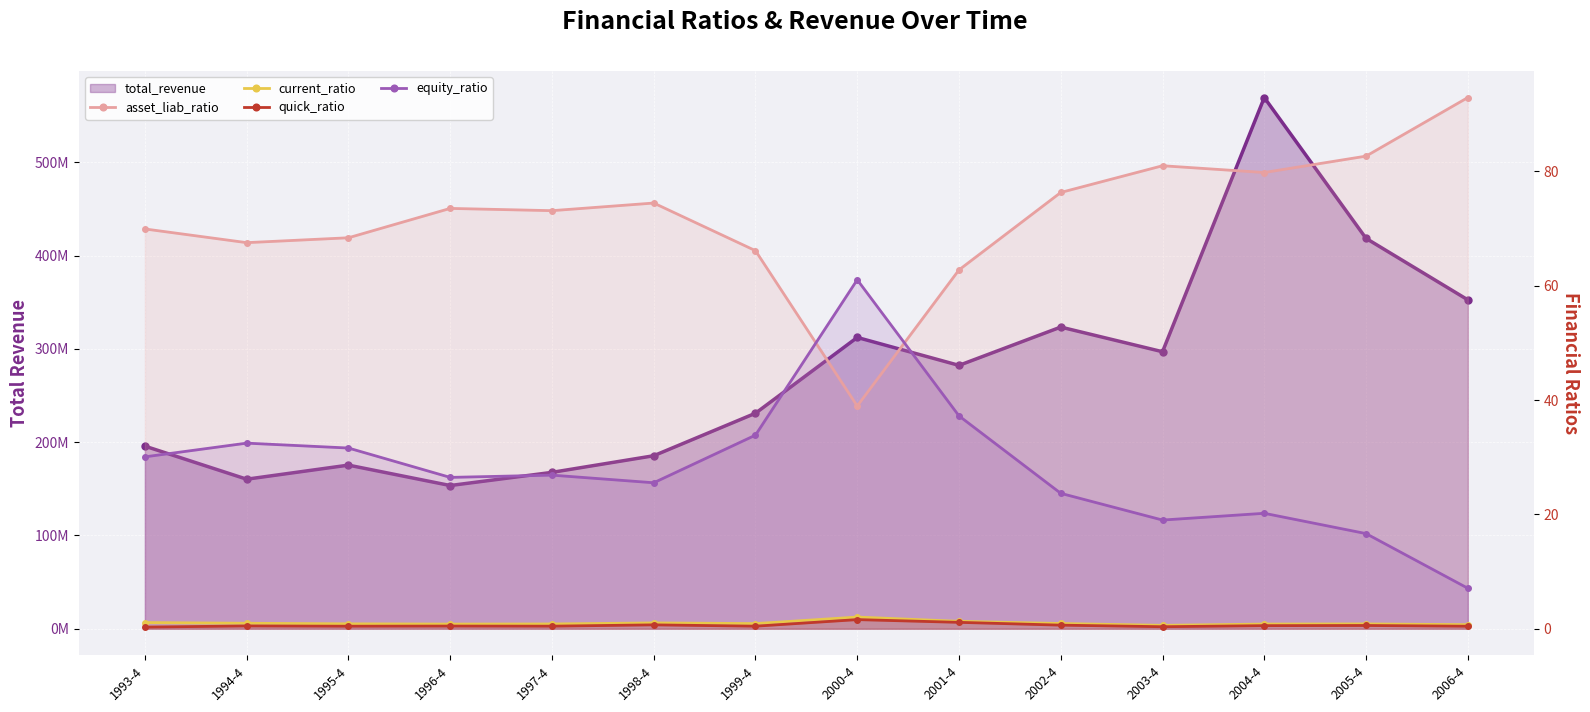

Is the value of quick_ratio at 2003-4 greater than the value of asset_liab_ratio at 1997-4?

No